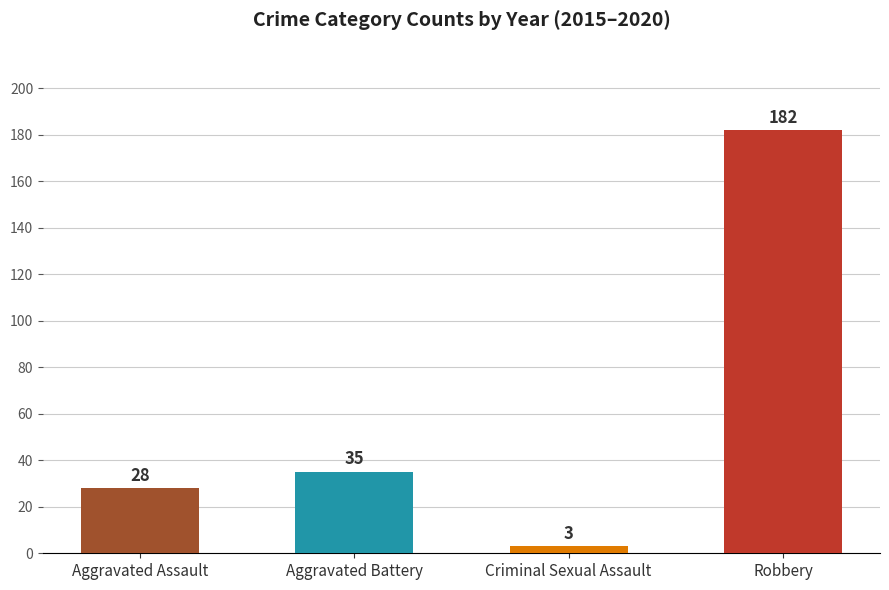

List the labels in order of value, smallest first.

Criminal Sexual Assault, Aggravated Assault, Aggravated Battery, Robbery